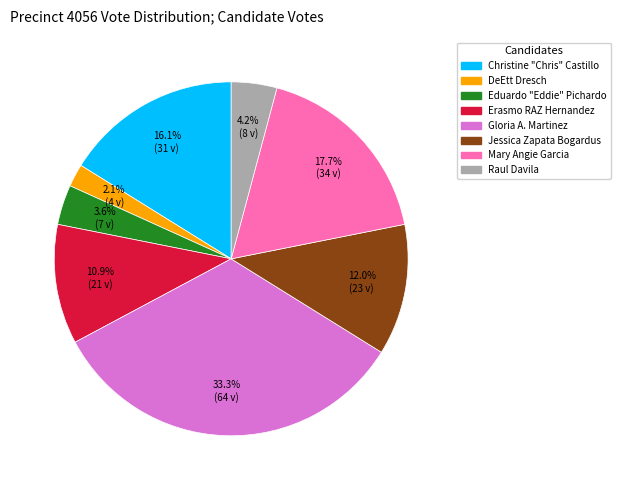

How many segments does this pie chart have?

8